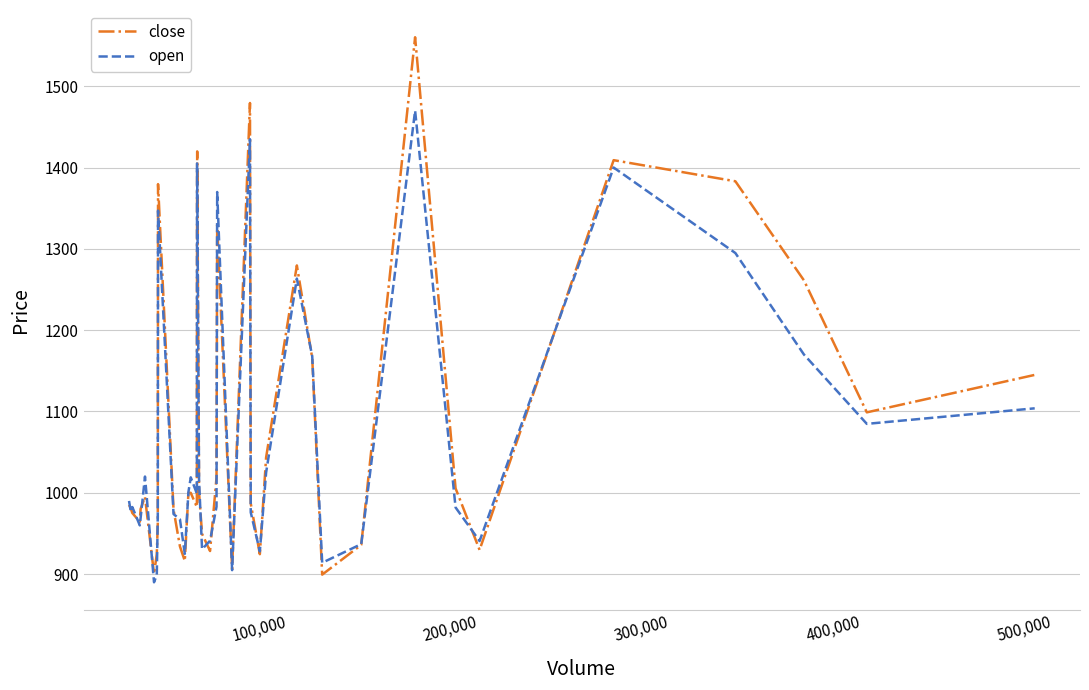

Rank the series by their maximum value, from lowest to highest.

open, close